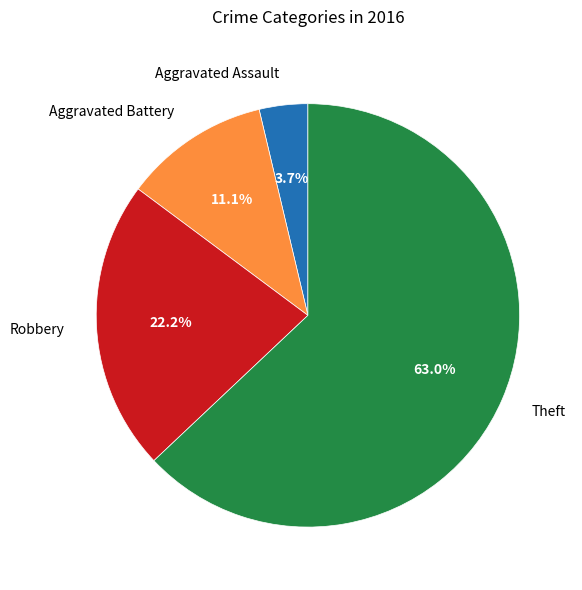

How many segments does this pie chart have?

4